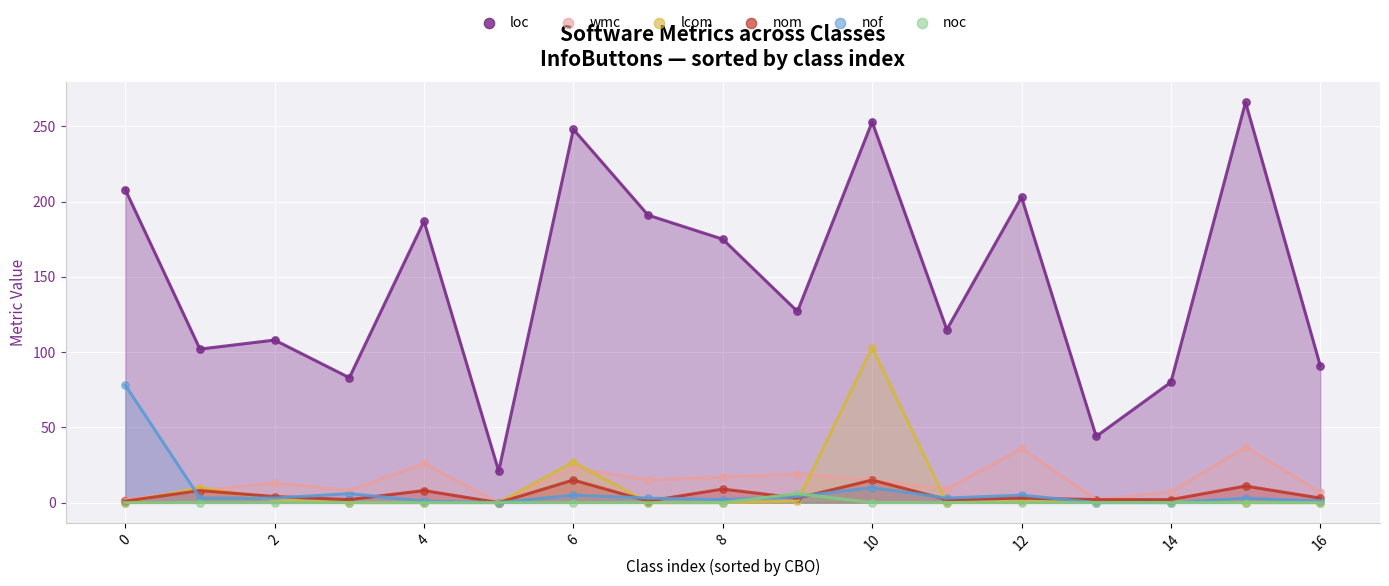

In the loc series, what Y value is closest to 143?

127